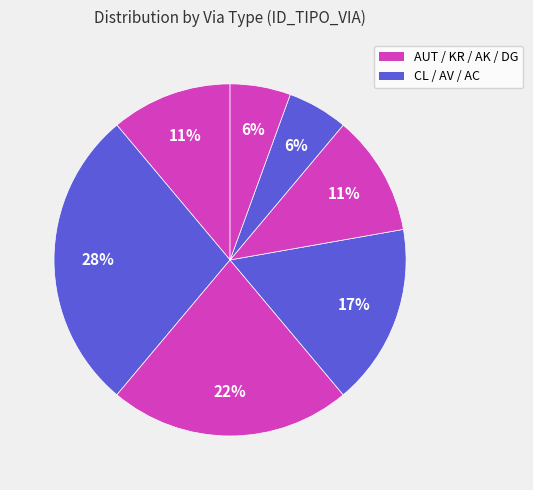

How many segments does this pie chart have?

7